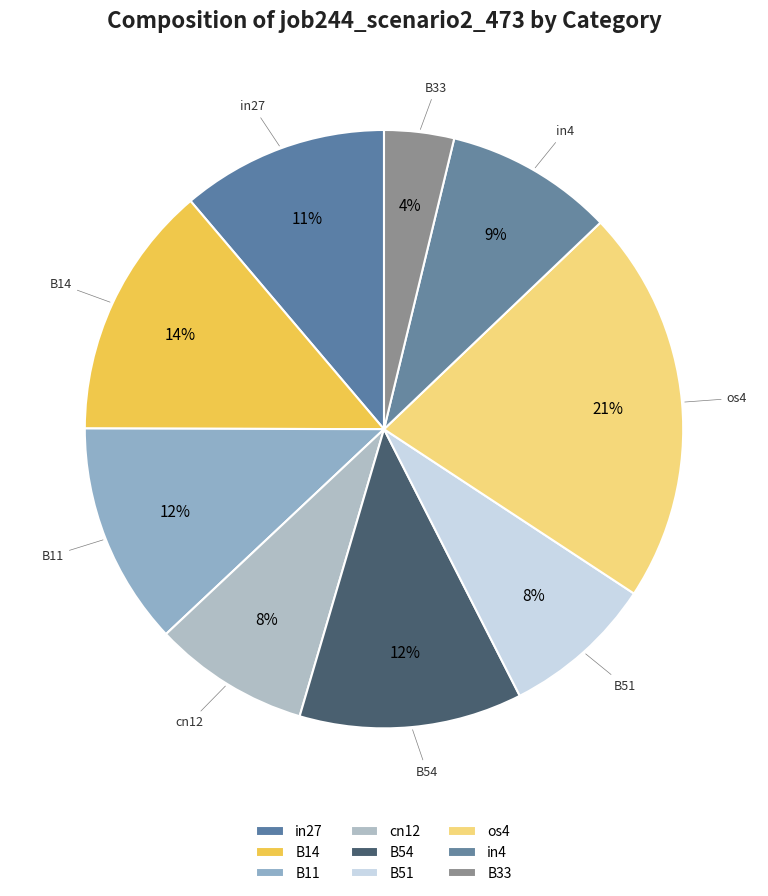

How many slices are in this pie chart?

9